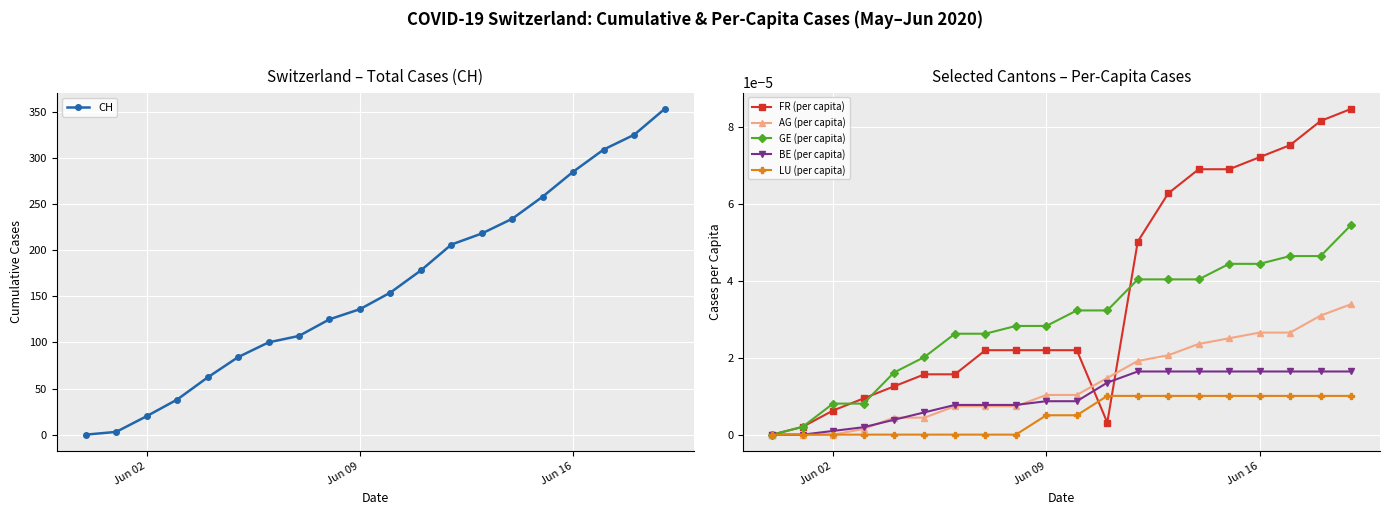

Reading left to right, list all the values displayed in this chart.

CH: 0.0	3.0	20.0	38.0	62.0	84.0	100.0	107.0	125.0	136.0	154.0	178.0	206.0	218.0	234.0	258.0	285.0	309.0	325.0	353.0
FR (per capita): 0.0	0.0	0.0	0.0	0.0	0.0	0.0	0.0	0.0	0.0	0.0	0.0	0.0	0.0	0.0	0.0	0.0	0.0	0.0	0.0
AG (per capita): 0.0	0.0	0.0	0.0	0.0	0.0	0.0	0.0	0.0	0.0	0.0	0.0	0.0	0.0	0.0	0.0	0.0	0.0	0.0	0.0
GE (per capita): 0.0	0.0	0.0	0.0	0.0	0.0	0.0	0.0	0.0	0.0	0.0	0.0	0.0	0.0	0.0	0.0	0.0	0.0	0.0	0.0
BE (per capita): 0.0	0.0	0.0	0.0	0.0	0.0	0.0	0.0	0.0	0.0	0.0	0.0	0.0	0.0	0.0	0.0	0.0	0.0	0.0	0.0
LU (per capita): 0.0	0.0	0.0	0.0	0.0	0.0	0.0	0.0	0.0	0.0	0.0	0.0	0.0	0.0	0.0	0.0	0.0	0.0	0.0	0.0